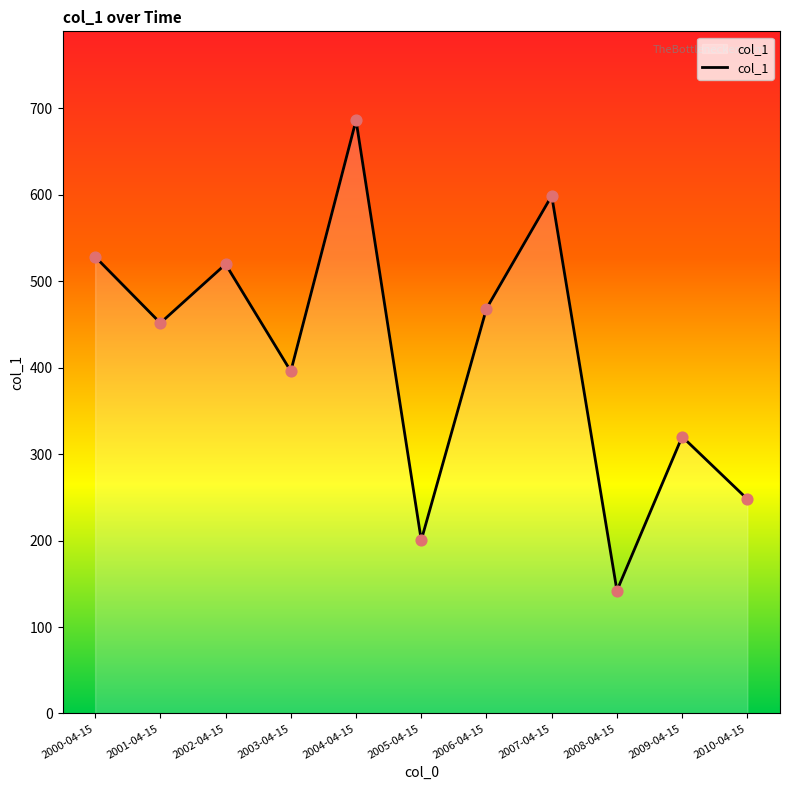

Between 2000-04-15 and 2006-04-15, which is larger?

2000-04-15